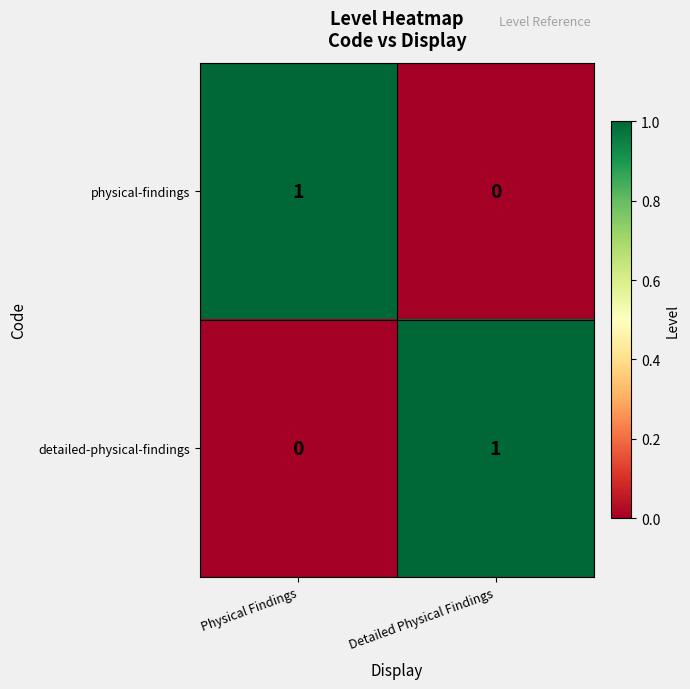

What is the difference between the highest and lowest values at Physical Findings?

1